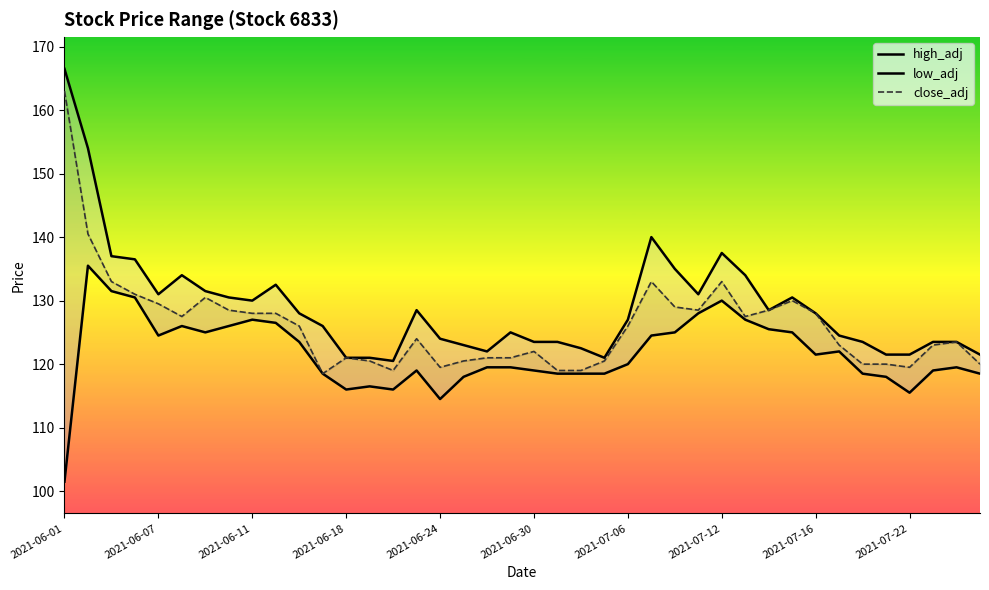

What is the difference between the maximum and second lowest values in the high_adj series?

45.5